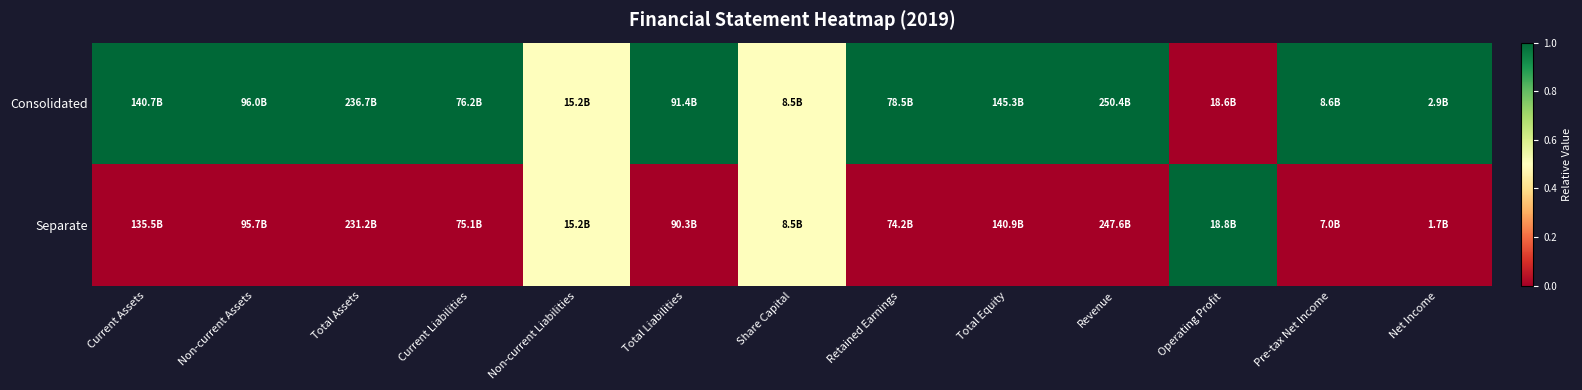

What is the greatest value displayed?

1.0